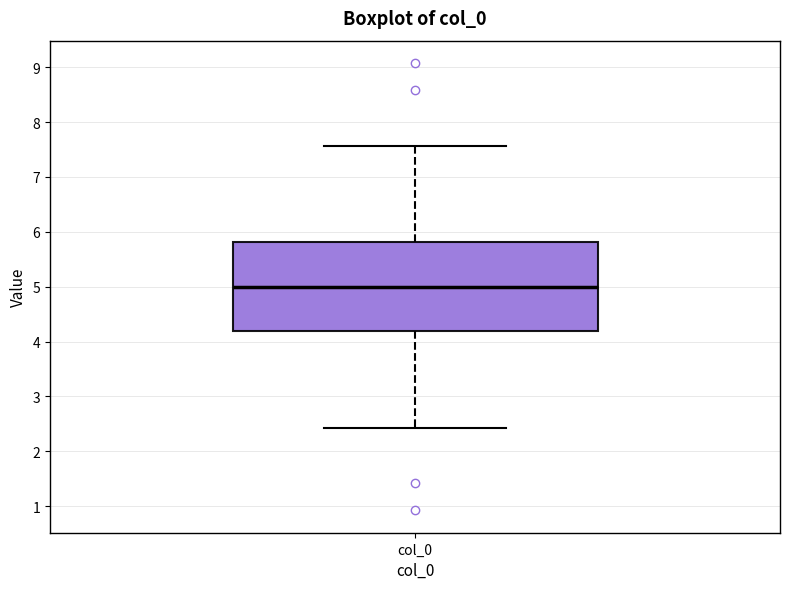

Where does the median line of the box for col_0 sit on the y-axis? The values are not printed on the chart, so give them approximately, as read against the axis.

5.0